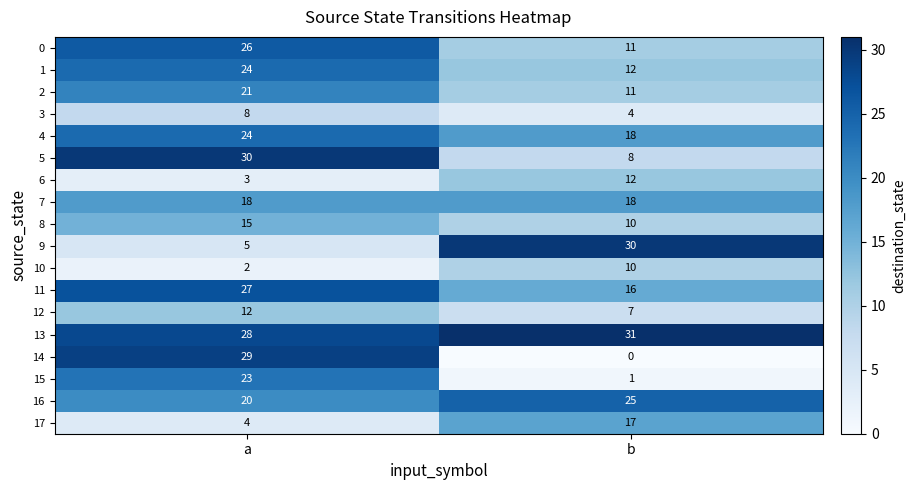

What is the spread (max minus min) of values at a?

28